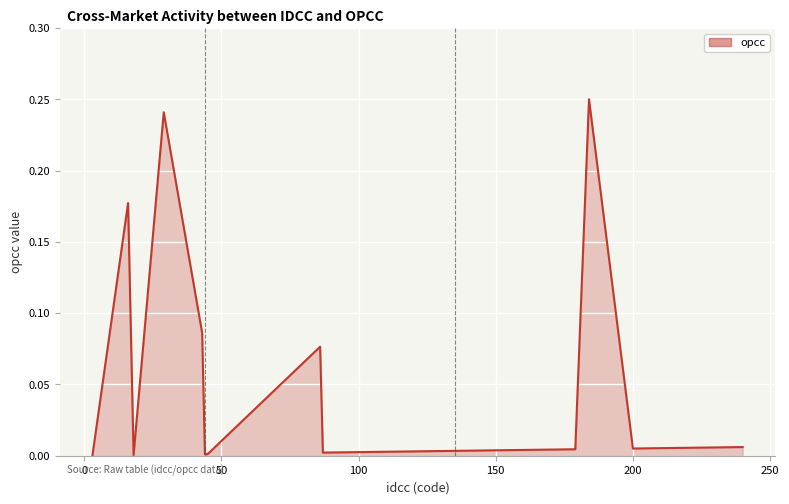

Does the chart display data point markers on the line(s)?

No